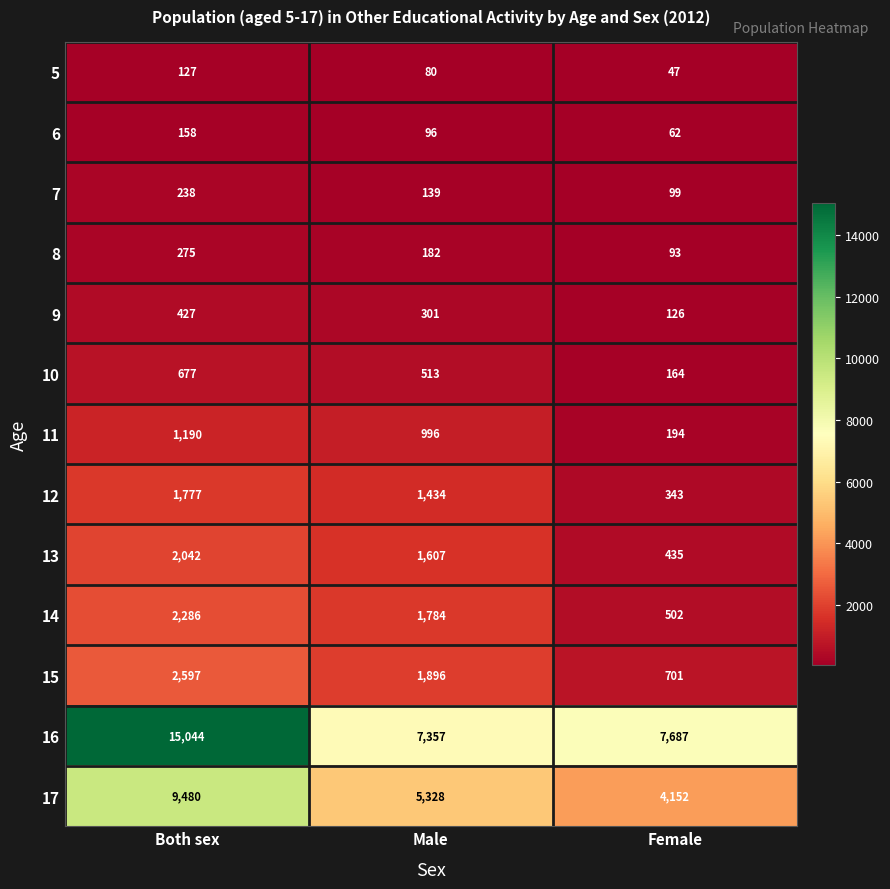

Read the 5 value at Both sex, to the nearest 10.

130